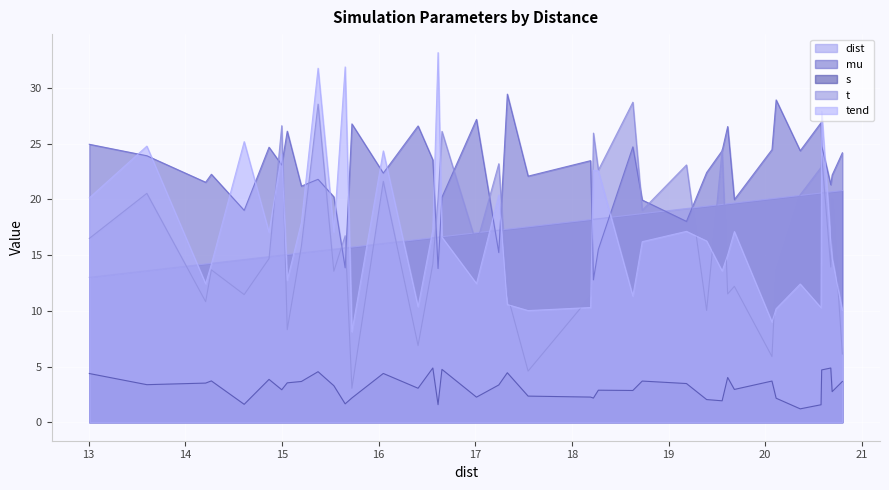

The t series shows 5.9 at 20.07. True or false?

True